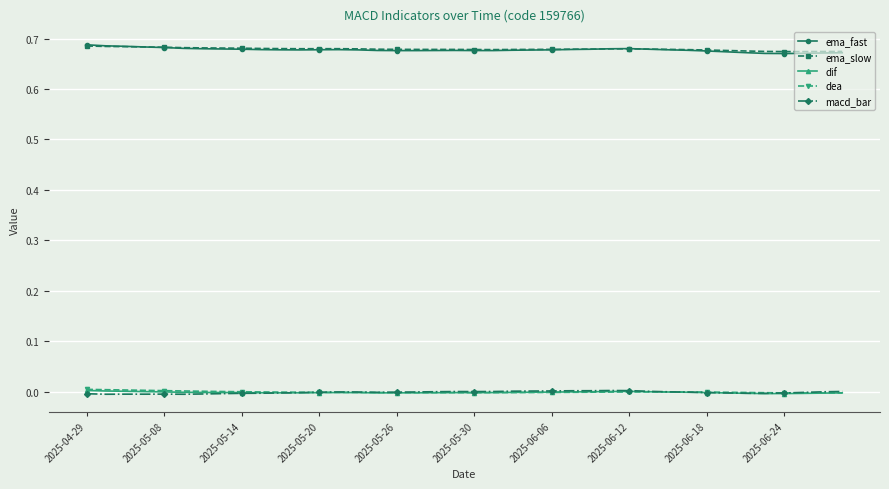

True or false: ema_slow and macd_bar cross at least once.

False